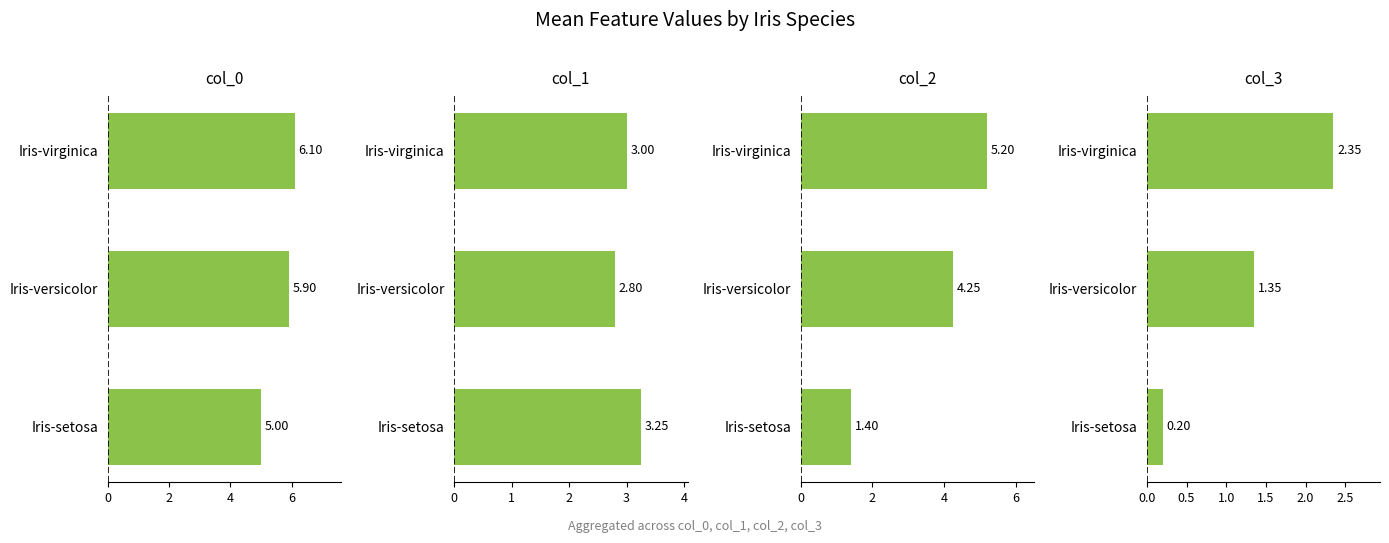

How many values in the col_1 series are below 3?

1